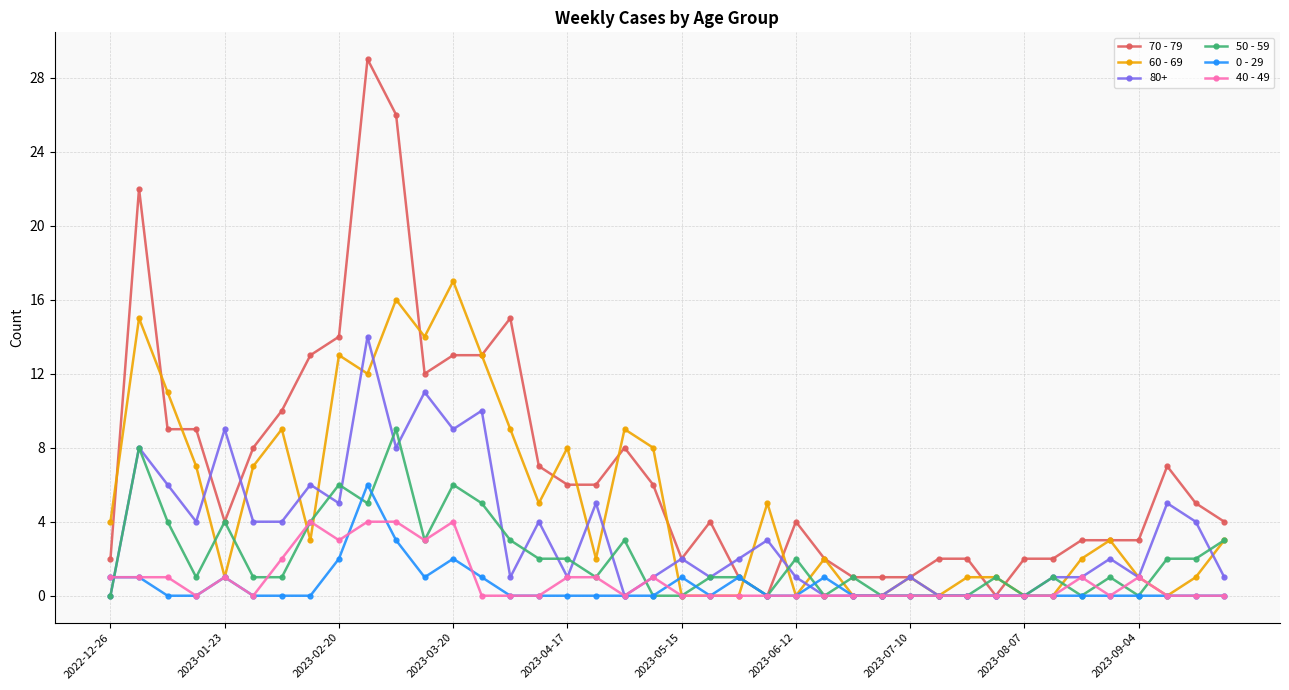

How many series are shown in this chart?

6